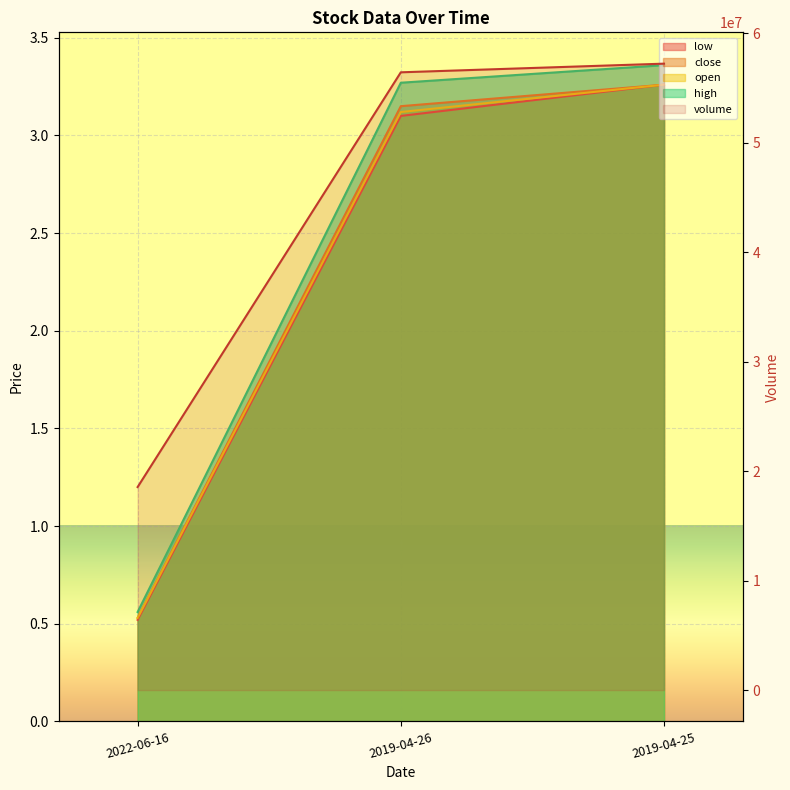

What is the sum of the low values at 2022-06-16 and 2019-04-25?

3.8